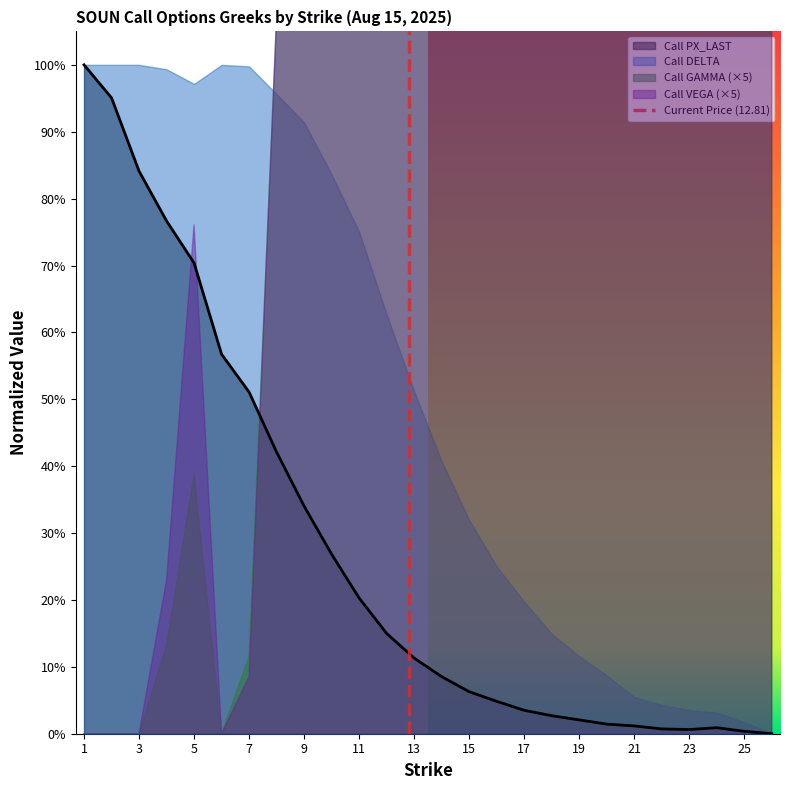

What is the value of the 2nd point from the left?

1